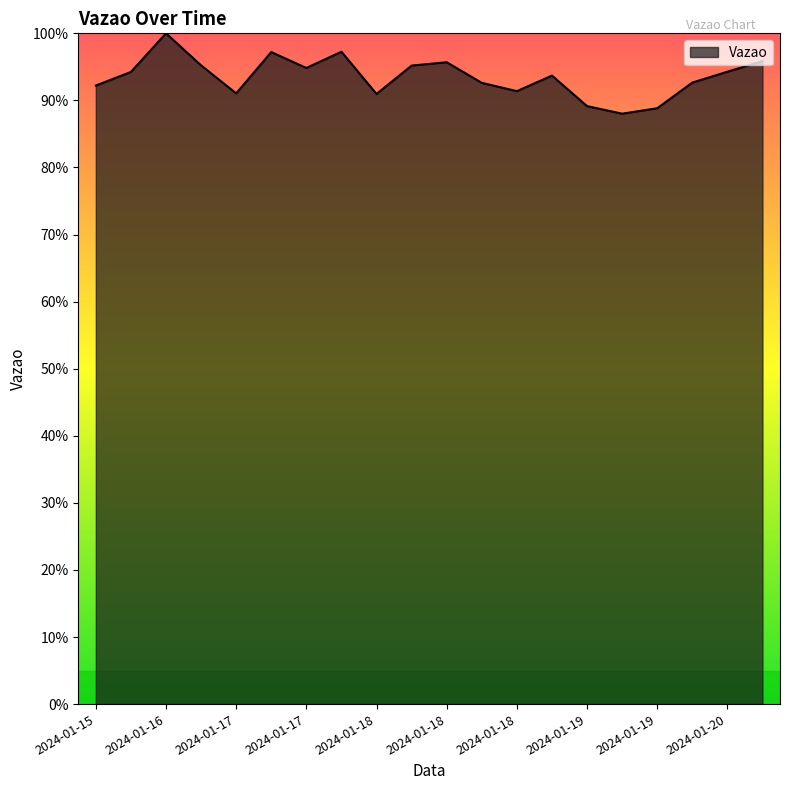

What is the maximum value shown in the chart?

100.0